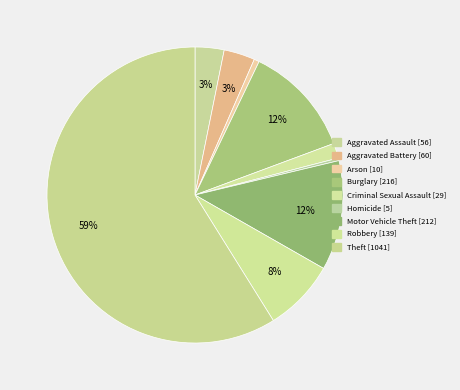

How many segments does this pie chart have?

9